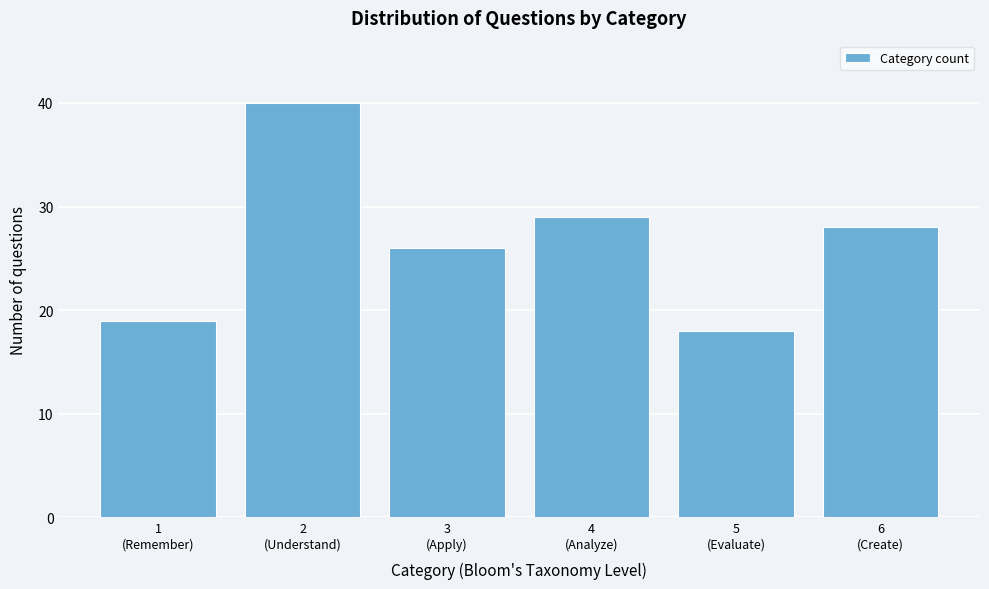

Reading left to right, extract all data points from this chart.

19	40	26	29	18	28